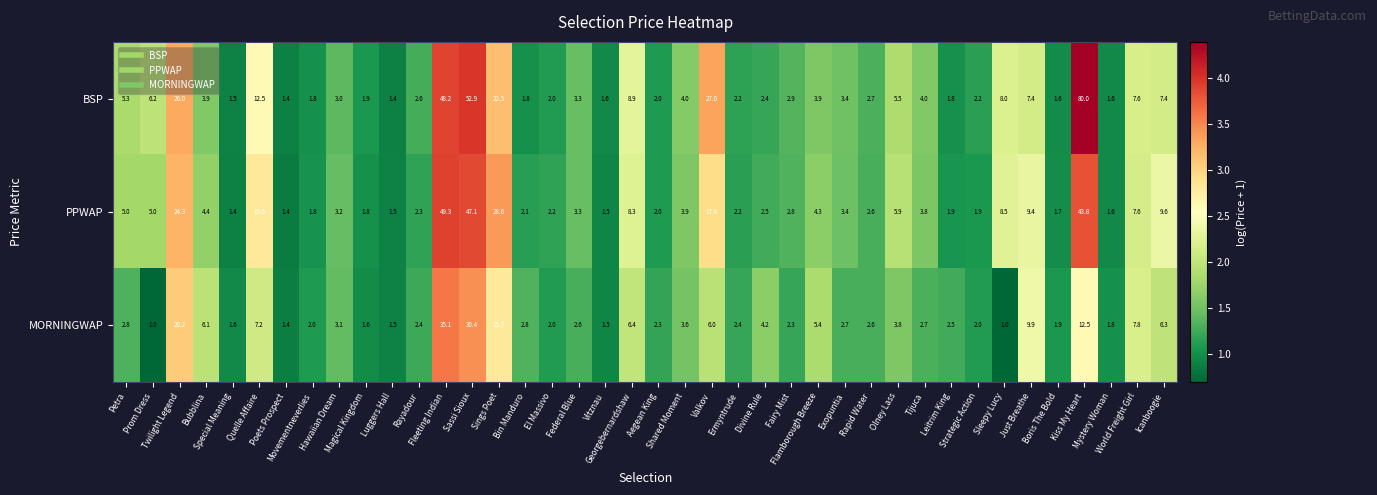

What is the lowest value of the BSP series?

1.4